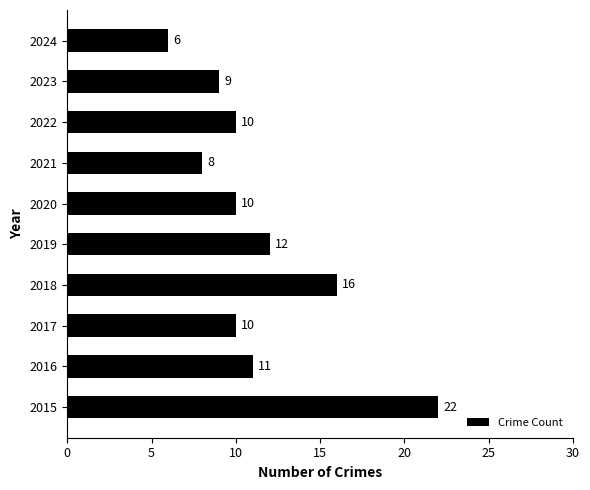

At which category does the chart reach its peak across all series?

2015